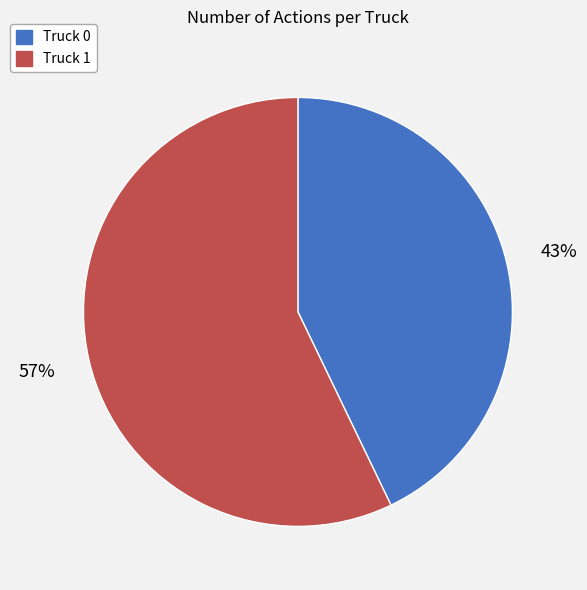

Does Truck 0 represent more than half of the total?

No